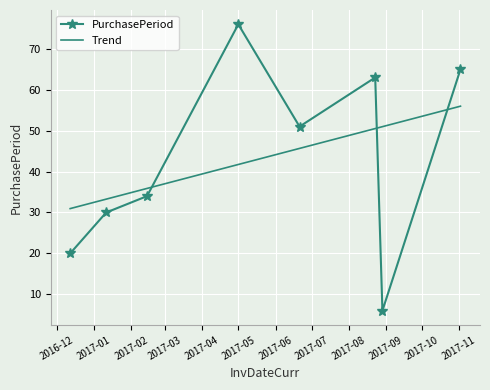

What is the difference between the maximum and minimum values in the PurchasePeriod series?

70.0